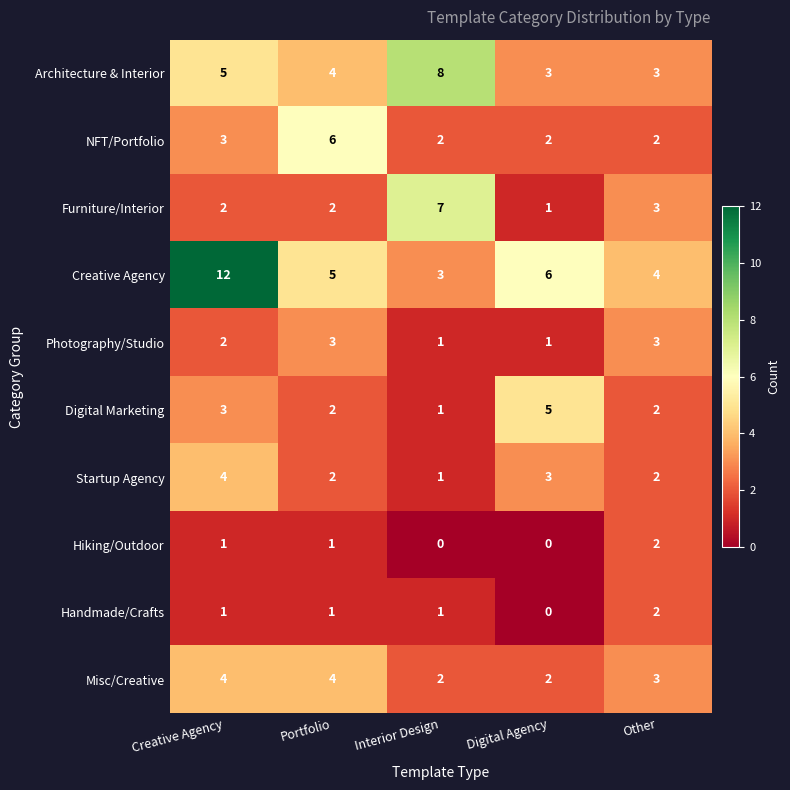

How many series are shown in this chart?

10